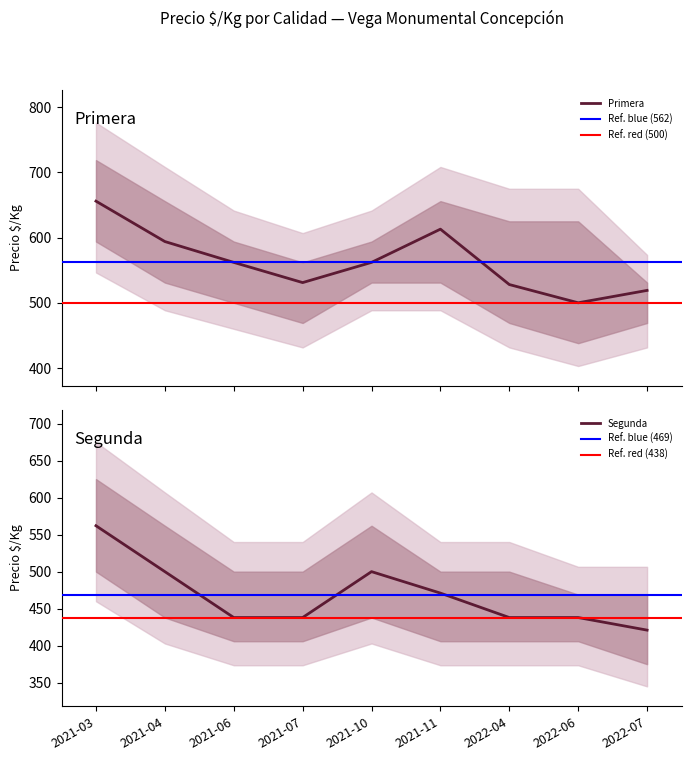

What is the sum of all Primera values?

5065